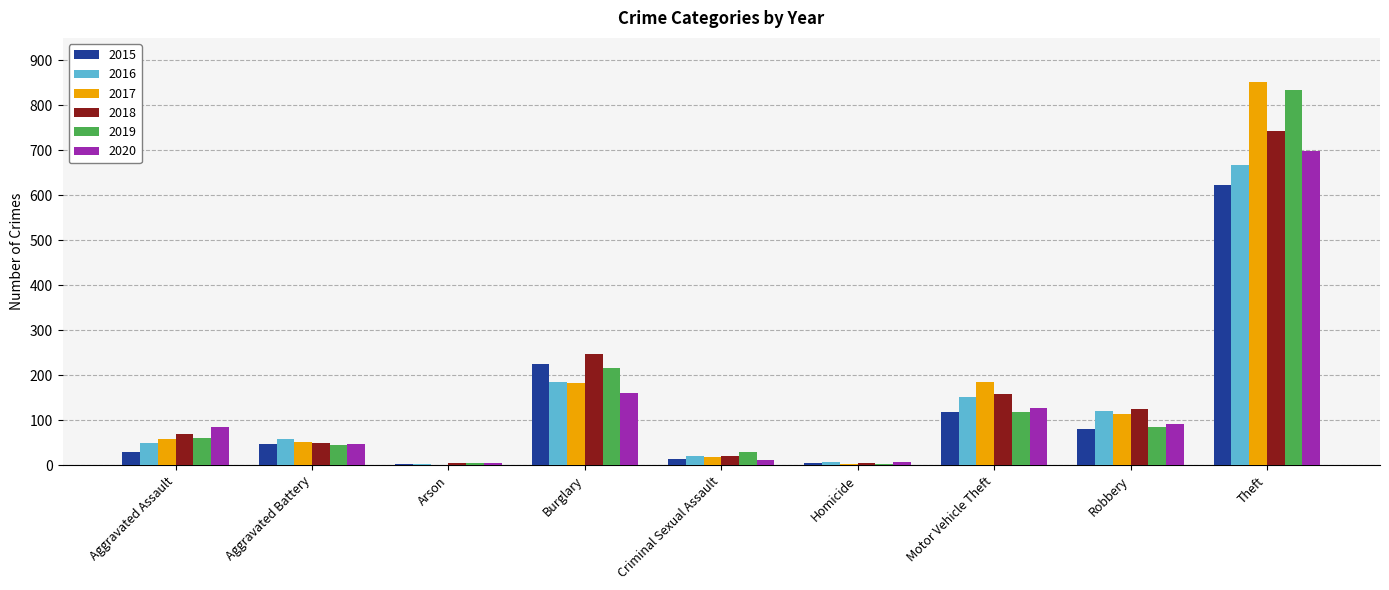

What are all the series names shown in the legend?

2015, 2016, 2017, 2018, 2019, 2020